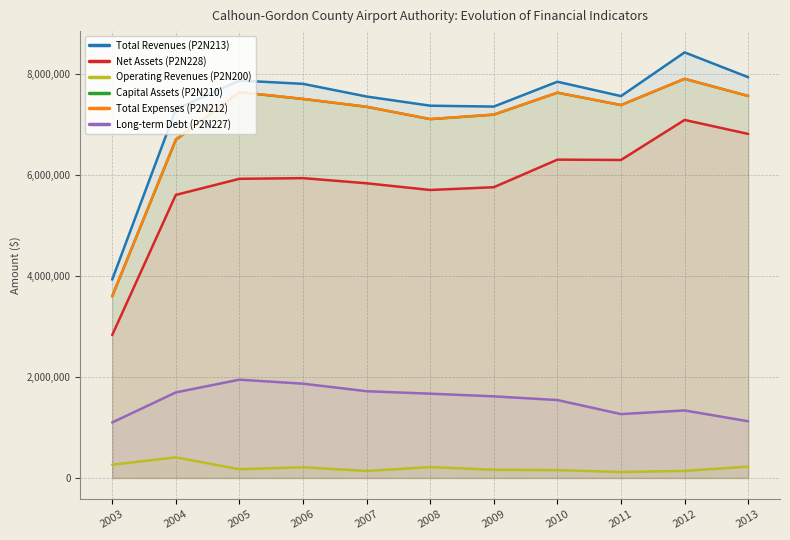

Is it true that Total Expenses (P2N212) equals 7905024 at 2012?

True